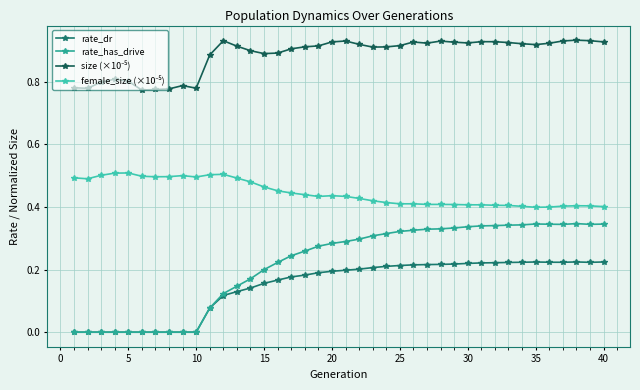

How many categories are shown in the chart?

40